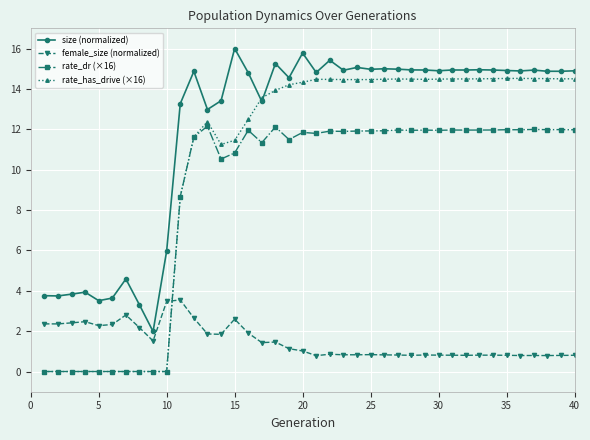

True or false: size (normalized) and rate_dr (×16) intersect in this chart.

False